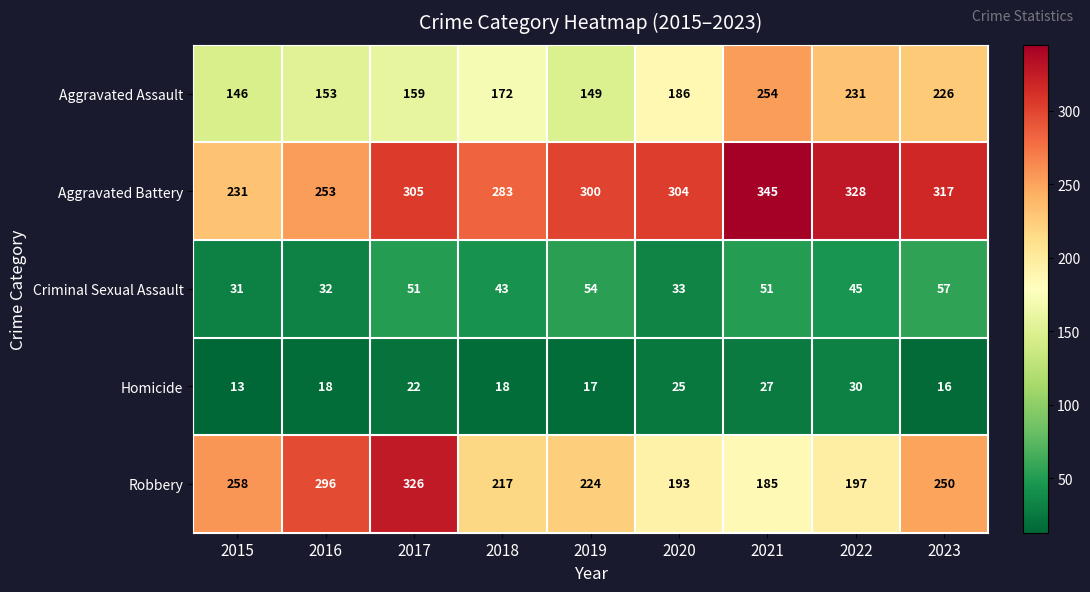

Which category has the lowest value across all series?

2015